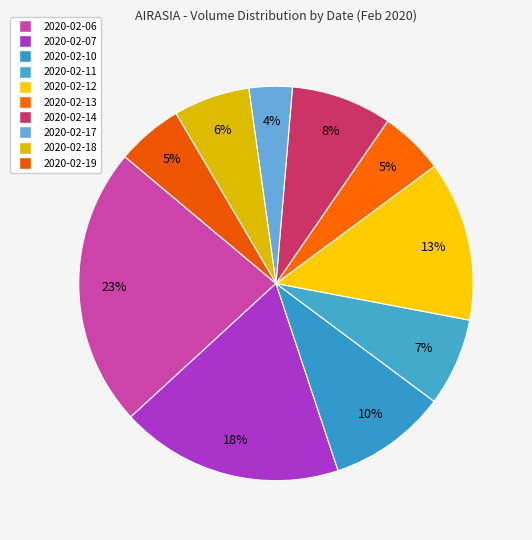

Which has a higher value, 2020-02-13 or 2020-02-18?

2020-02-18